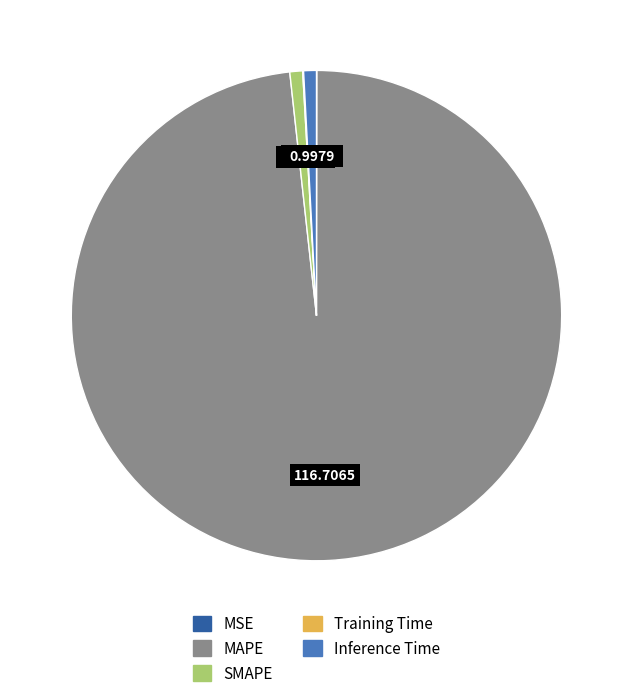

Which category has the biggest portion of the pie?

MAPE